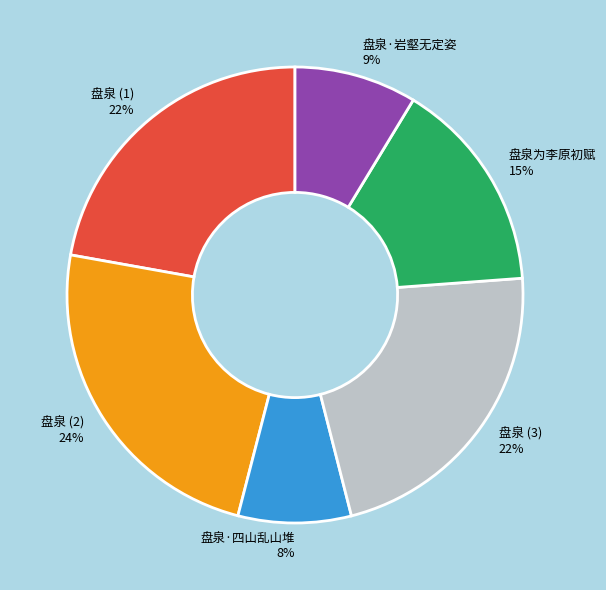

The 盘泉为李原初赋 slice represents 15% of the pie. True or false?

True